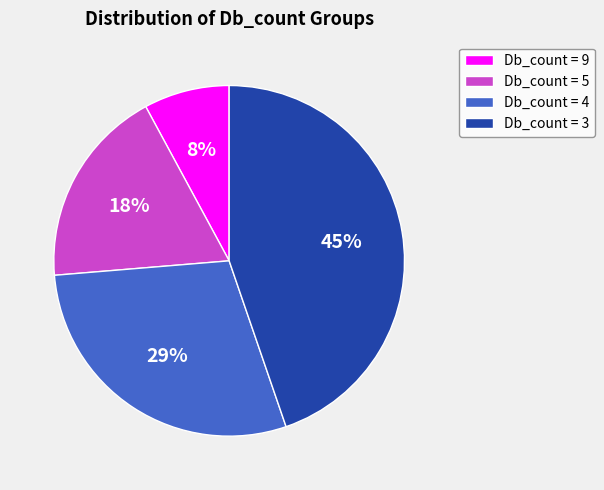

What is the largest slice in the pie chart?

Db_count = 3